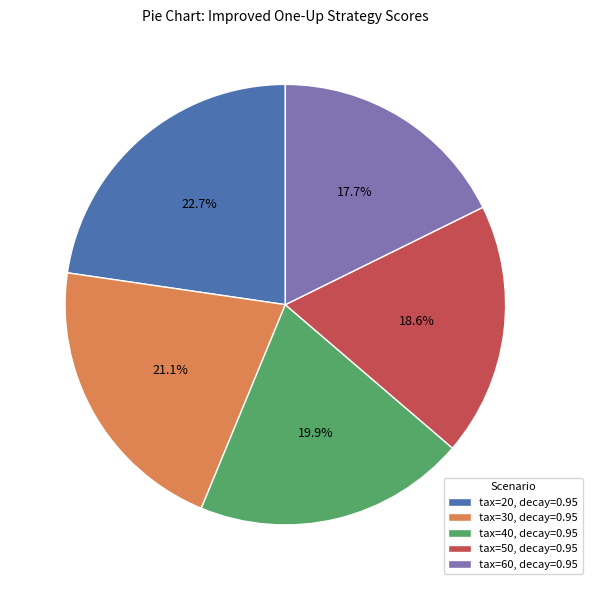

What percentage is the tax=30, decay=0.95 slice, to the nearest percent?

21%